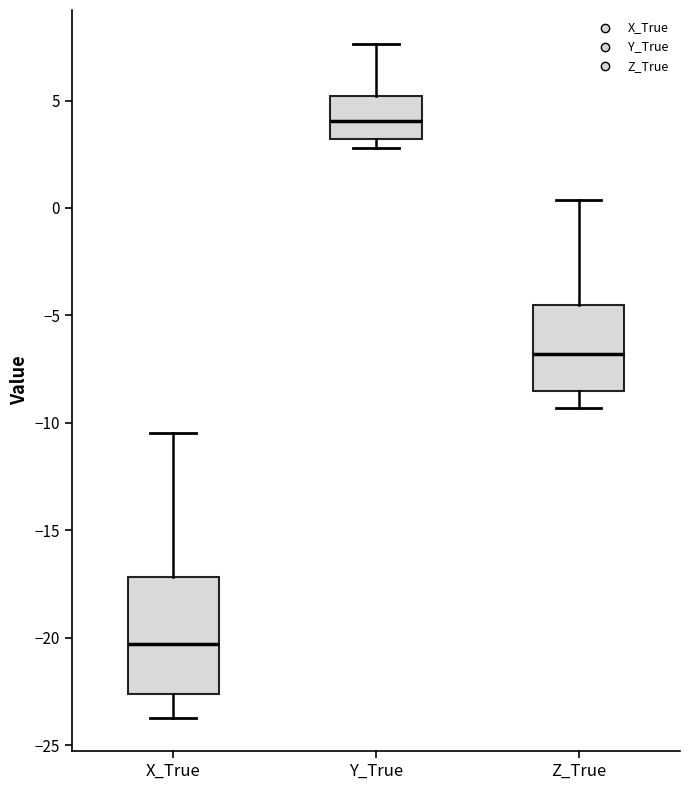

Which box has the lowest median line?

X_True